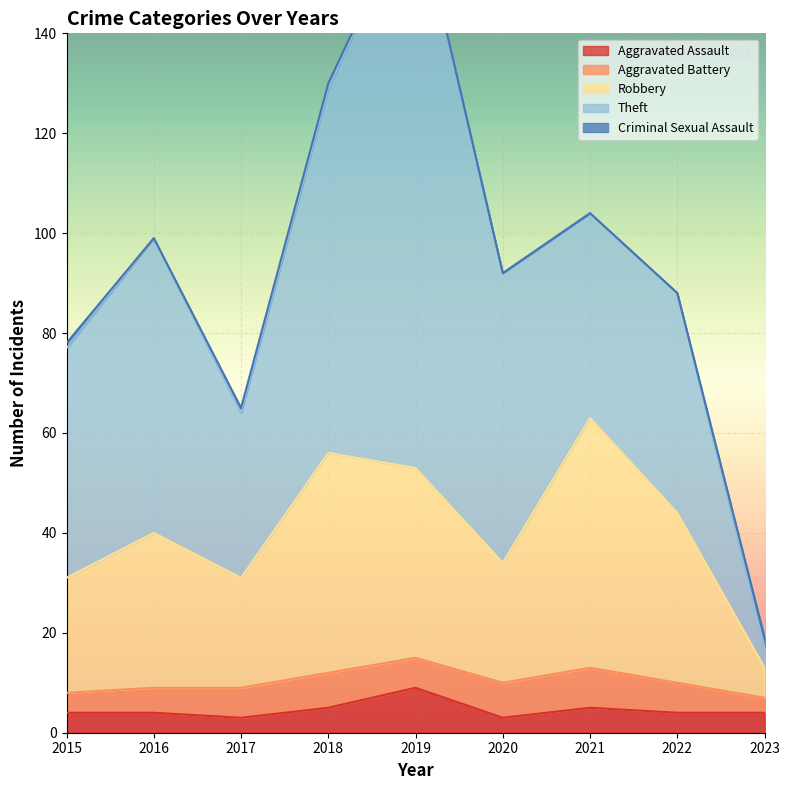

Is it true that Aggravated Assault equals 5 at 2021?

True